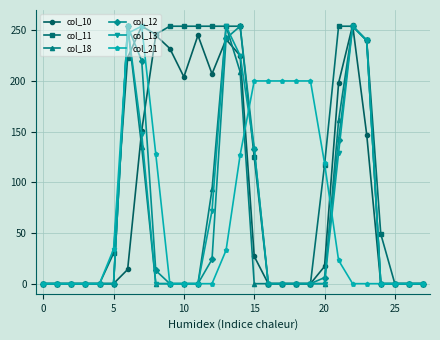

What is the maximum value shown in the chart?

255